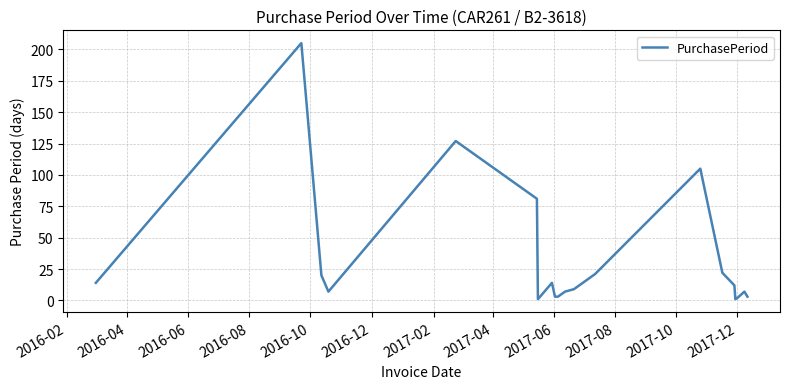

What is the maximum value shown in the chart?

205